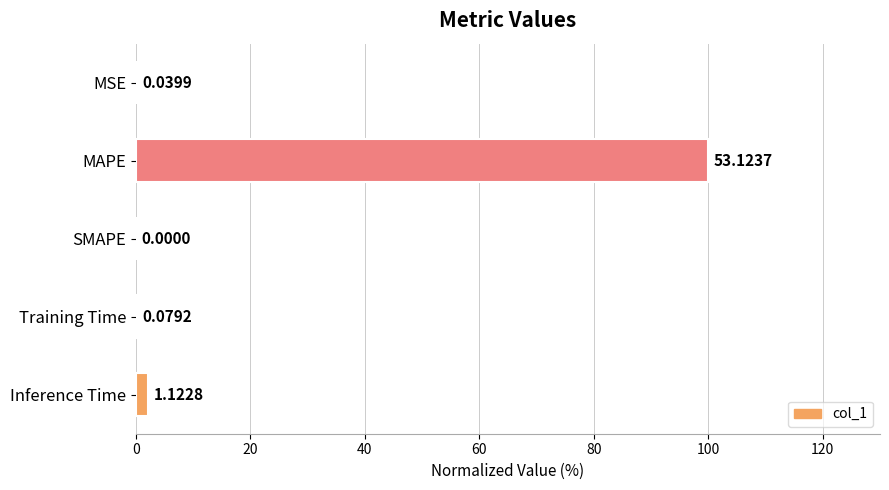

Where is the data nearest to the value 50?

Inference Time